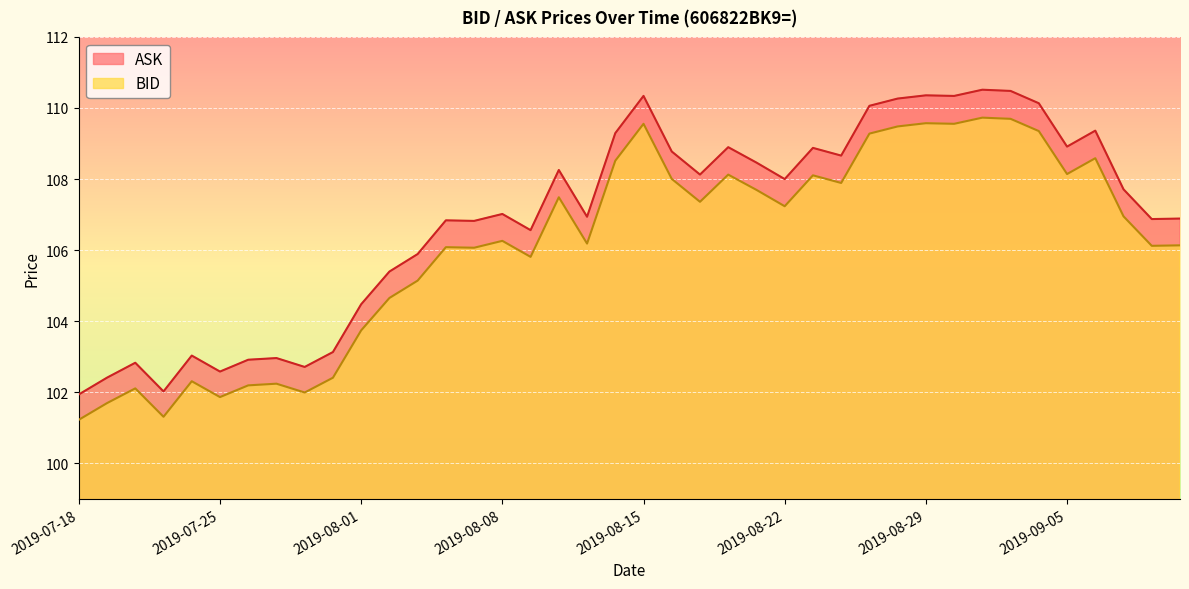

What is the label of the 23rd point from the right?

2019-08-12